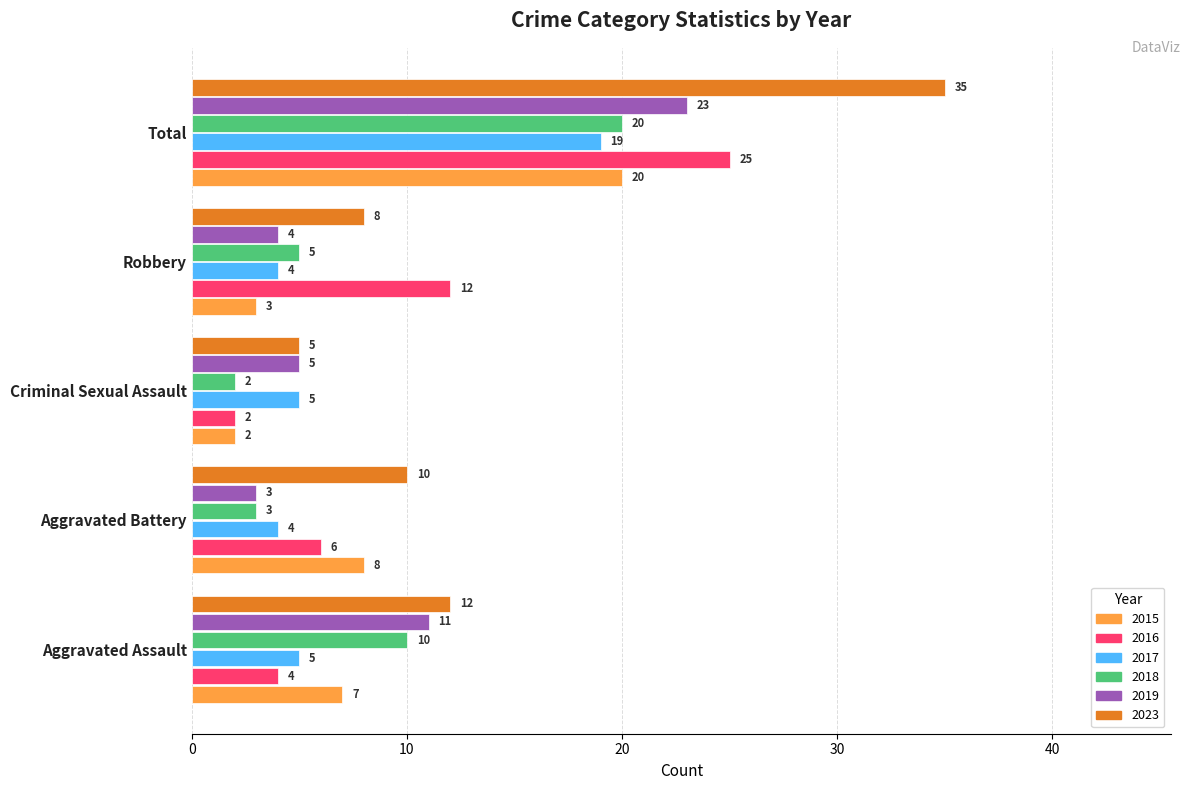

What is the difference between the maximum and minimum values in the 2017 series?

15